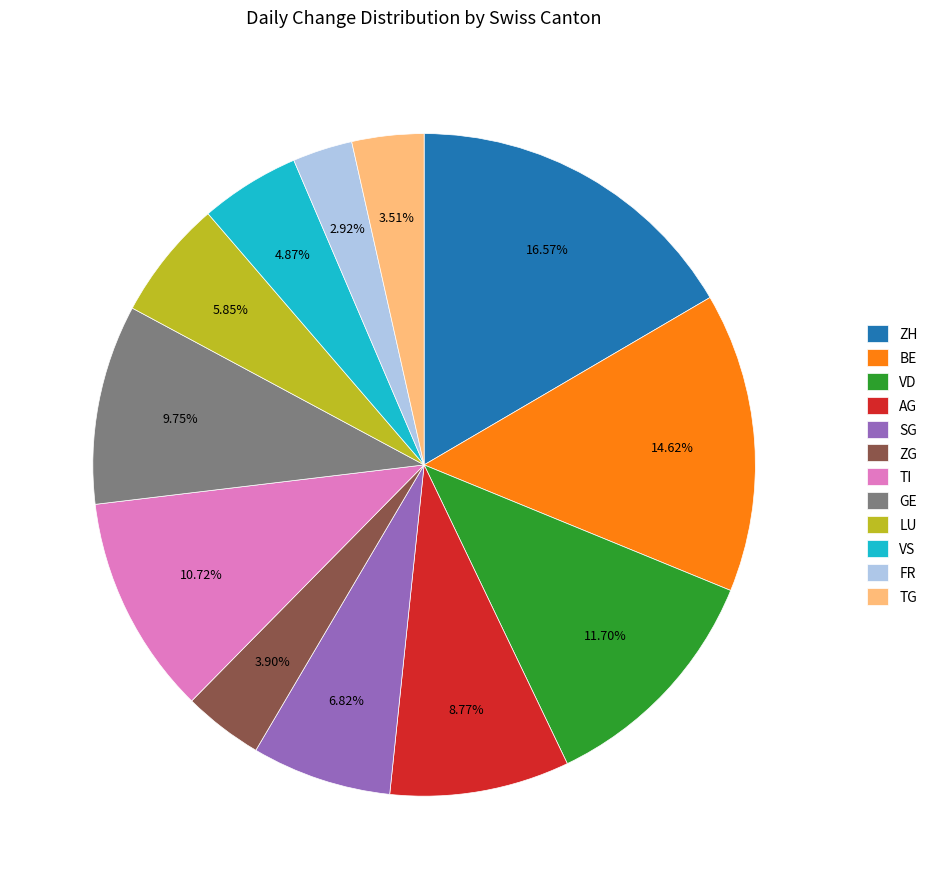

Which slice is the largest?

ZH